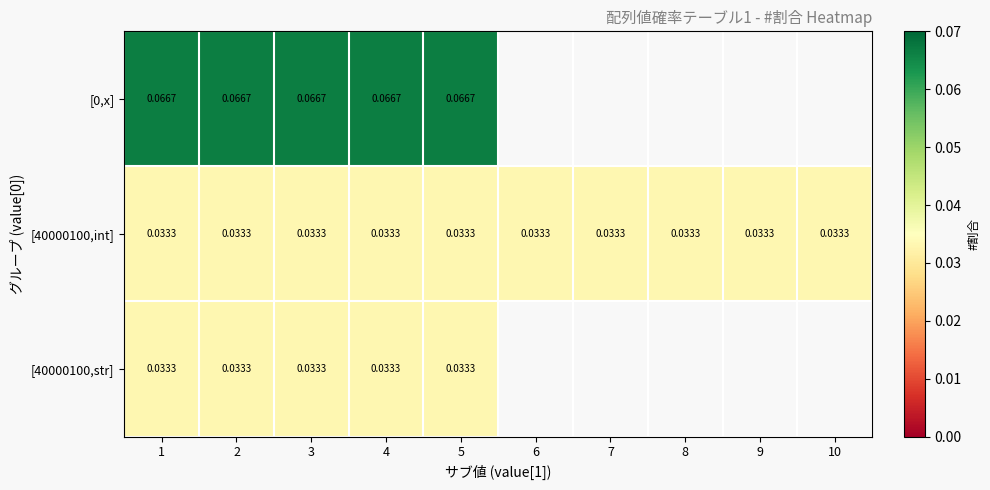

Is the value of [40000100,int] at 10 greater than the value of [0,x] at 2?

No